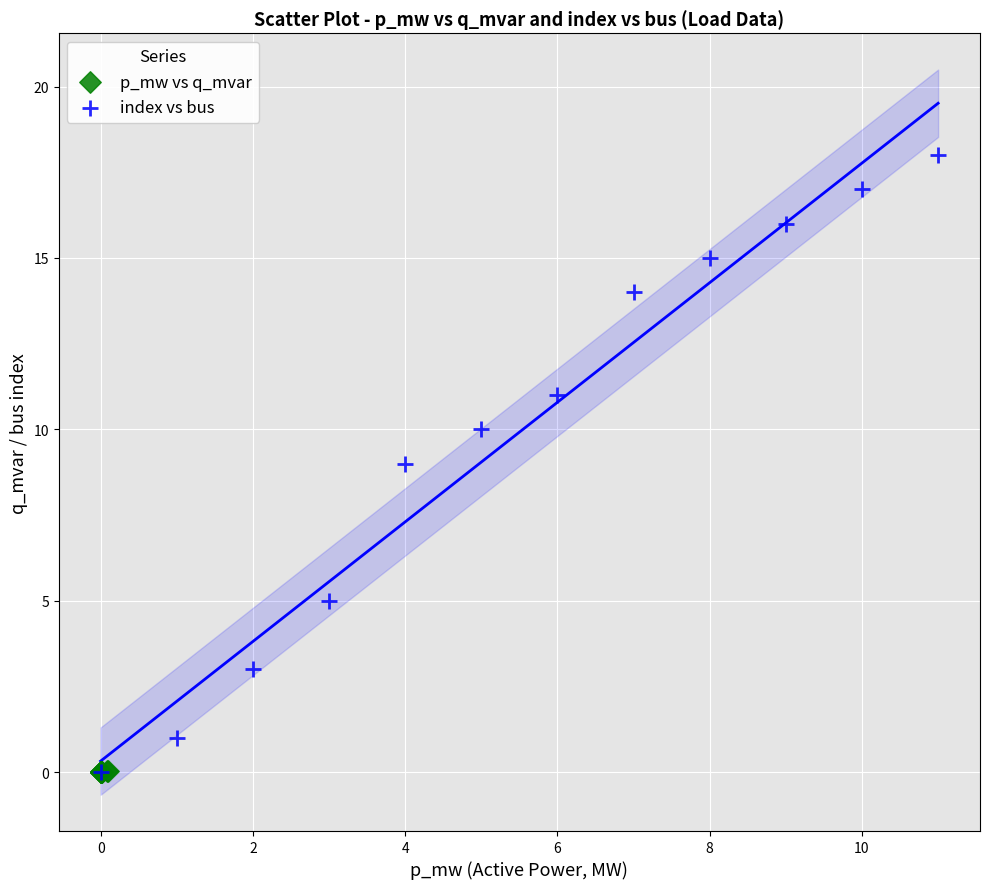

What are all the series names shown in the legend?

p_mw vs q_mvar, index vs bus